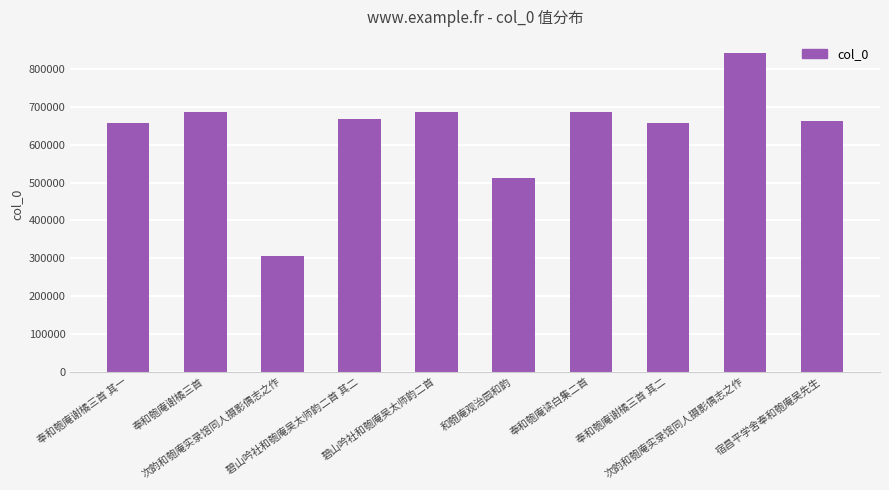

What is the label of the 8th bar from the left?

奉和匏庵谢橘三首 其二